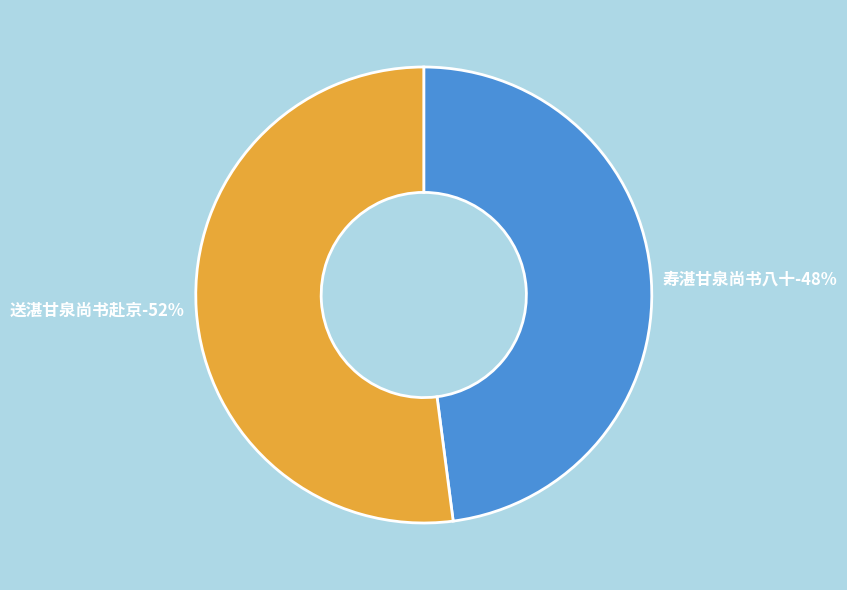

Which slice is the smallest?

寿湛甘泉尚书八十